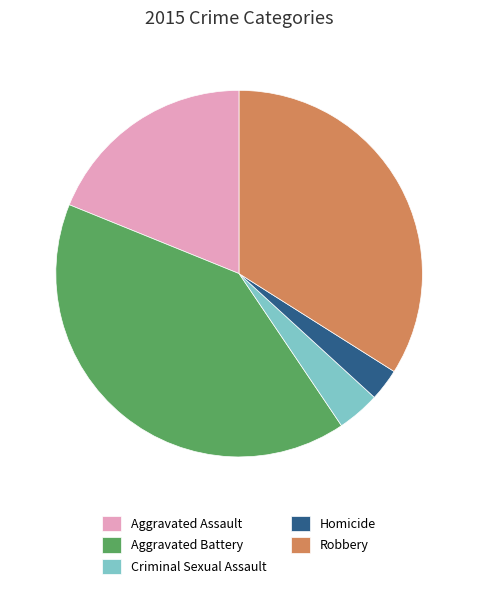

What is the ratio of the value at Robbery to the value at Homicide?

12.0